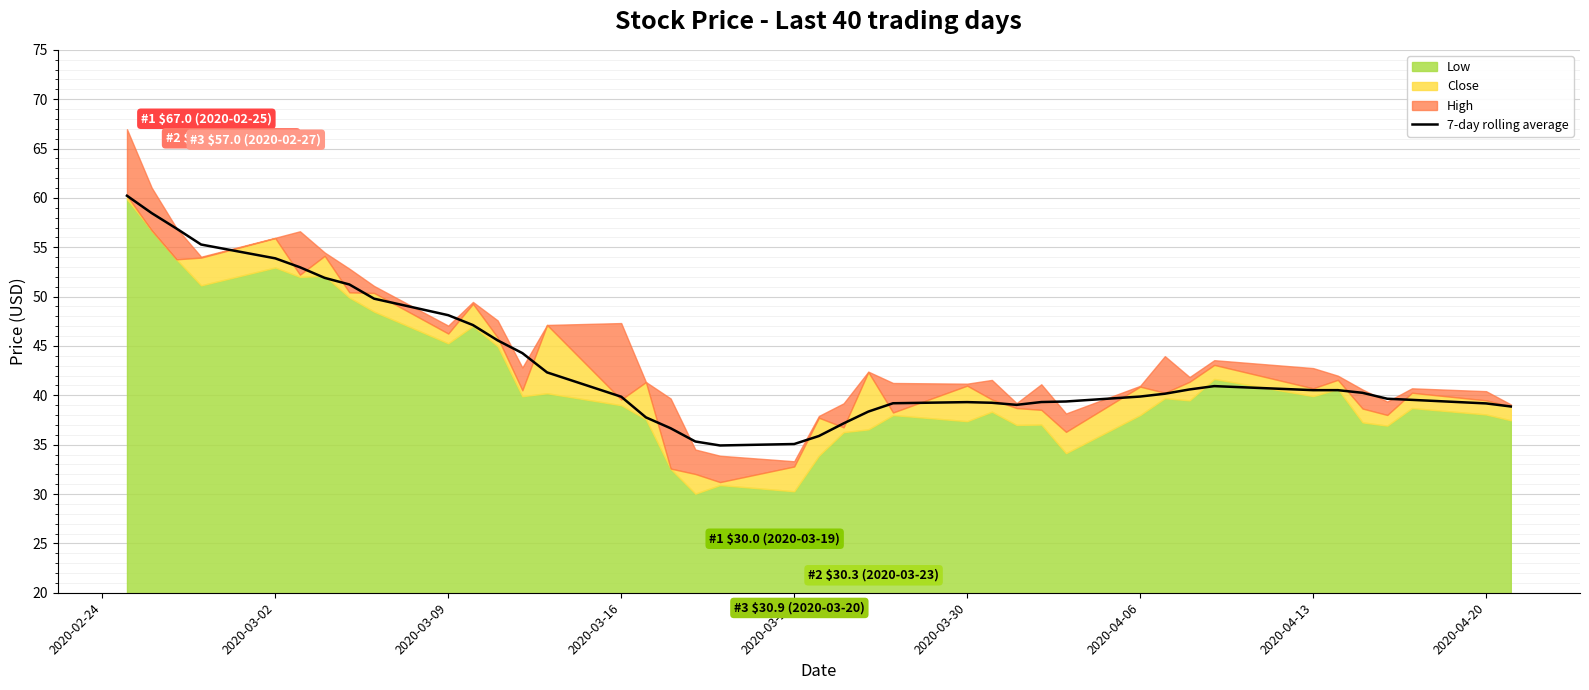

What is the maximum value for 7-day rolling average?

60.2